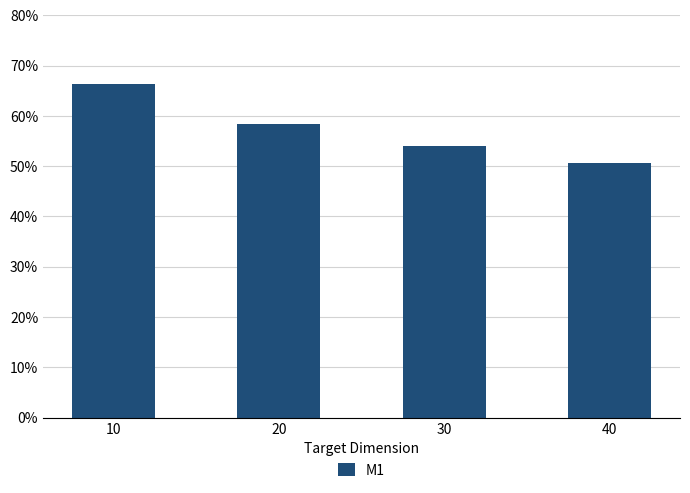

Rank the categories by value from highest to lowest.

10, 20, 30, 40